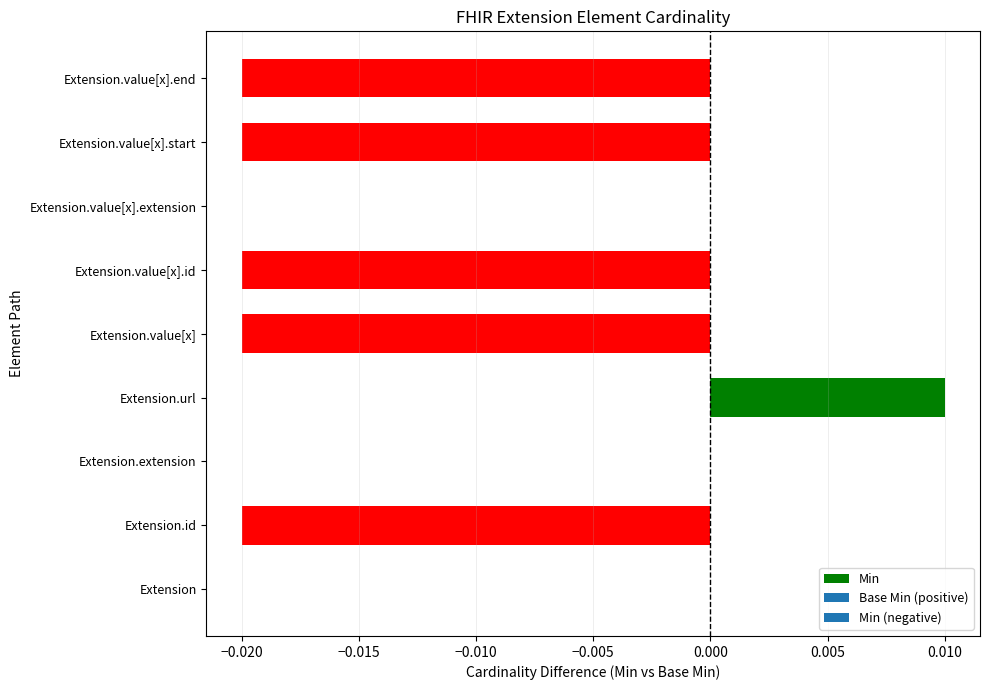

Which has a higher value, Extension.value[x].start or Extension.extension?

Extension.extension